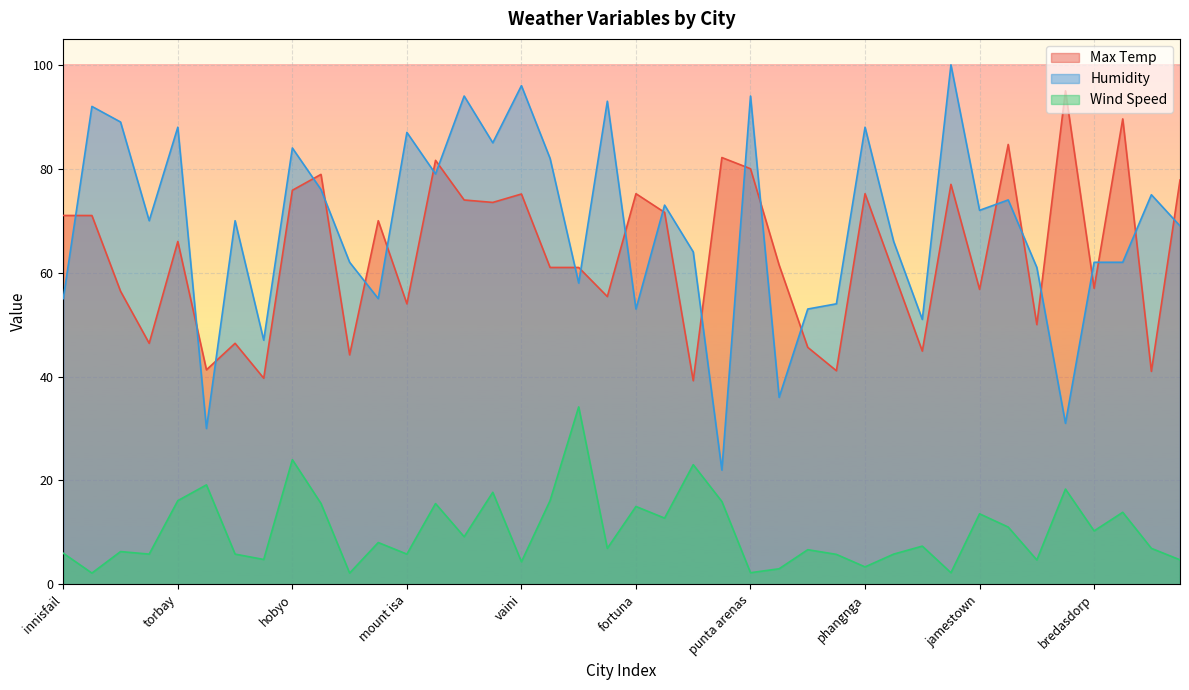

At which category is the sum across all series the highest?

hobyo